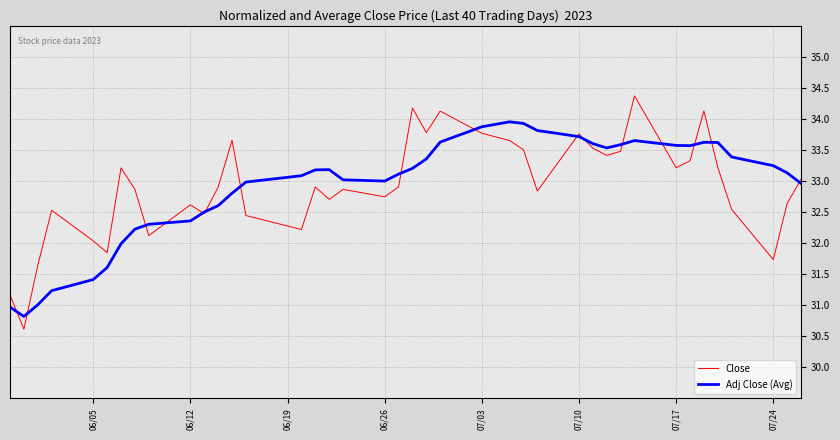

Rank the series by their maximum value, from highest to lowest.

Close, Adj Close (Avg)